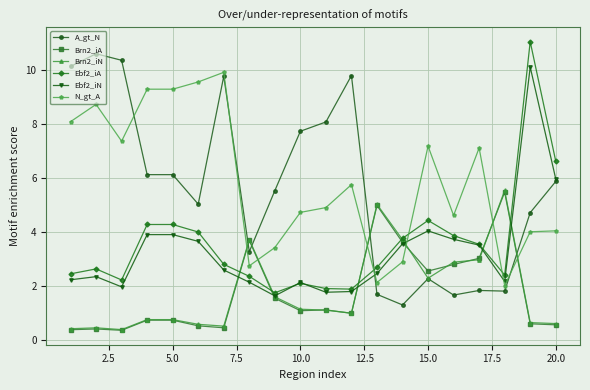

Does the chart display data point markers on the line(s)?

Yes